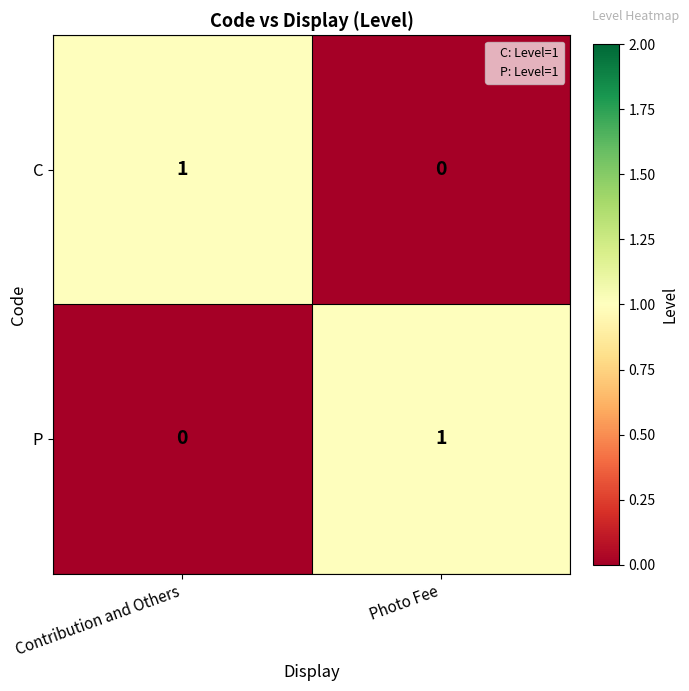

Is it true that P equals 0 at Contribution and Others?

True